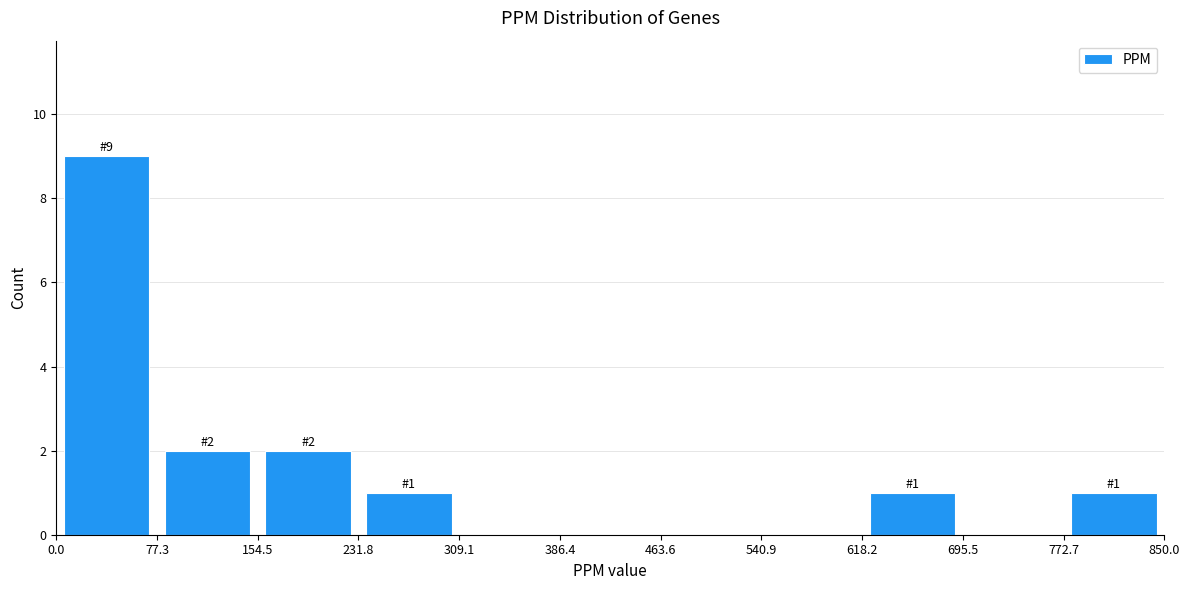

Which range on the x-axis has the tallest bar?

0.0 to 77.3